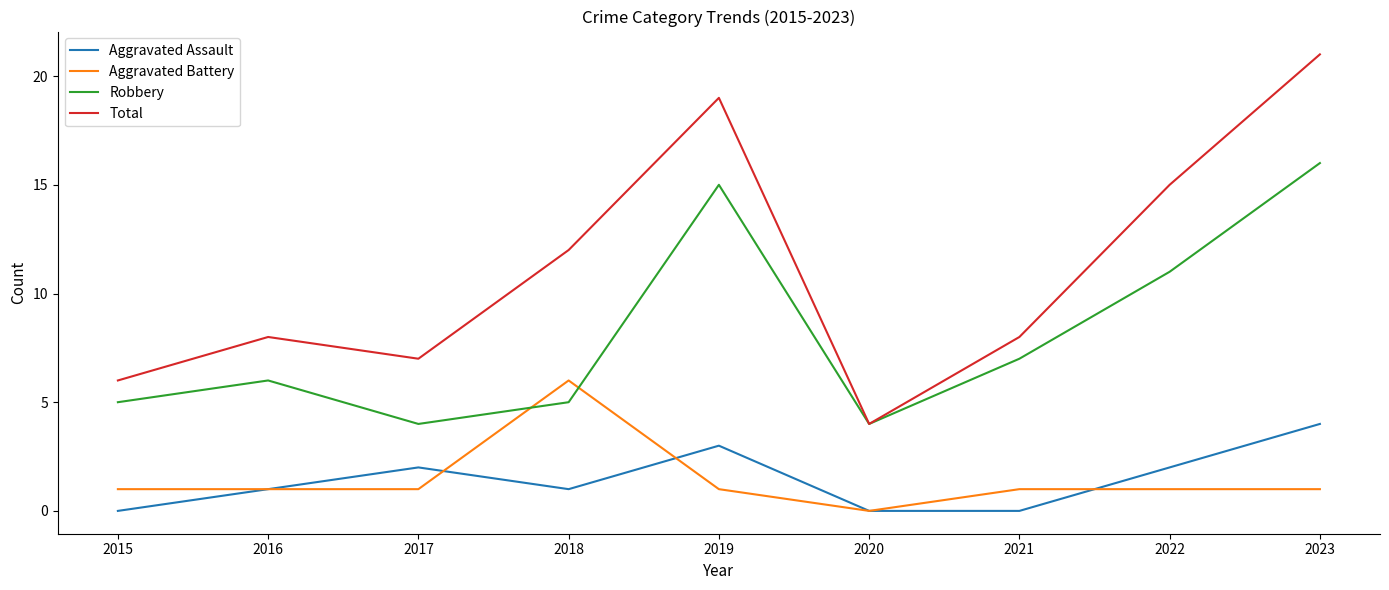

What is the difference between the highest and lowest values at 2018?

11